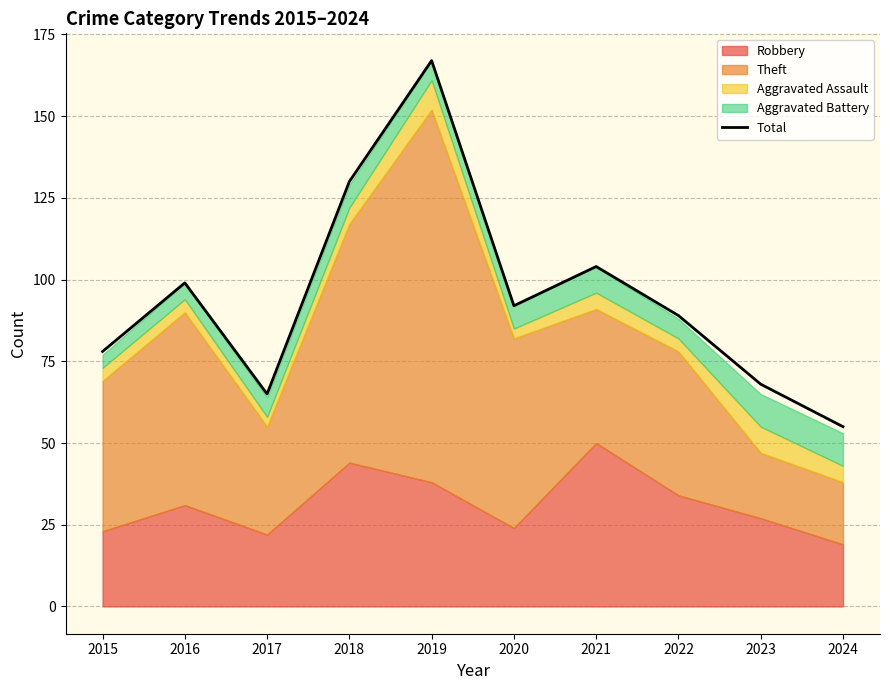

What is the minimum value for Total?

55